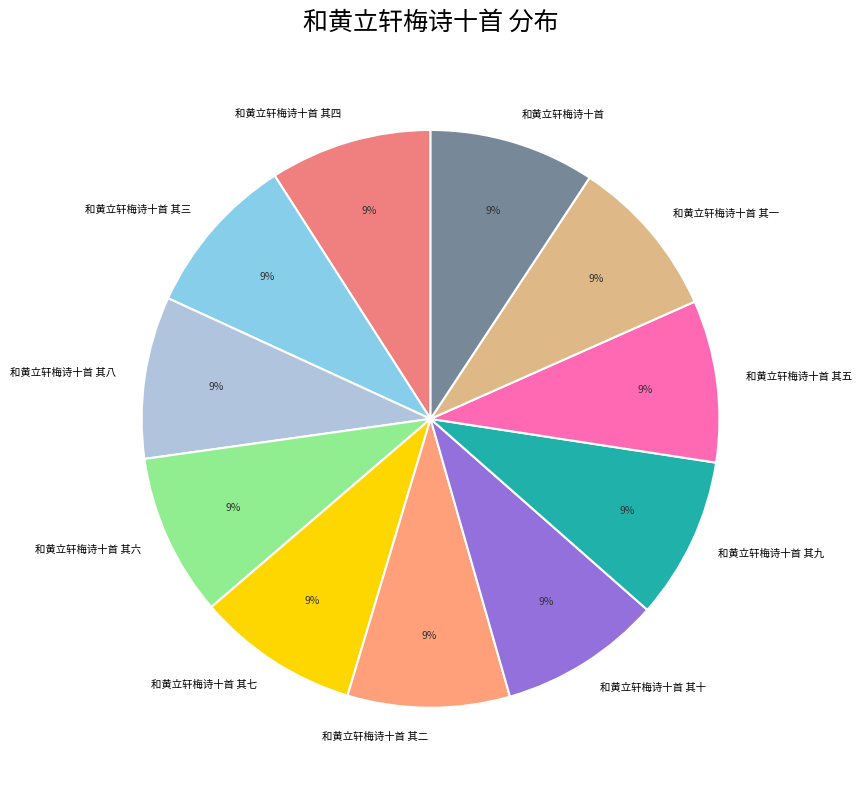

To the nearest percent, what is the average slice percentage?

9%